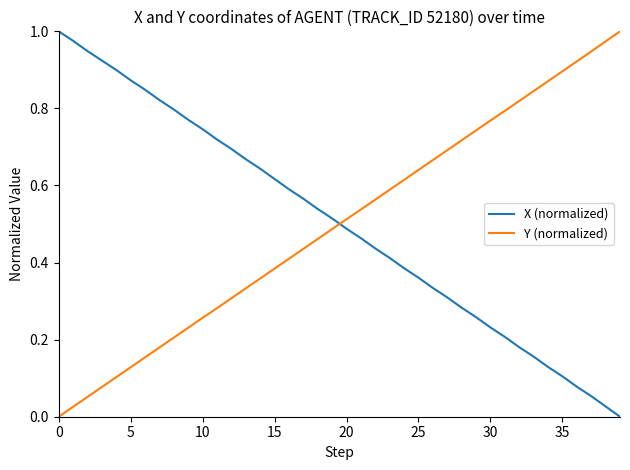

True or false: Y (normalized) and X (normalized) cross at least once.

True